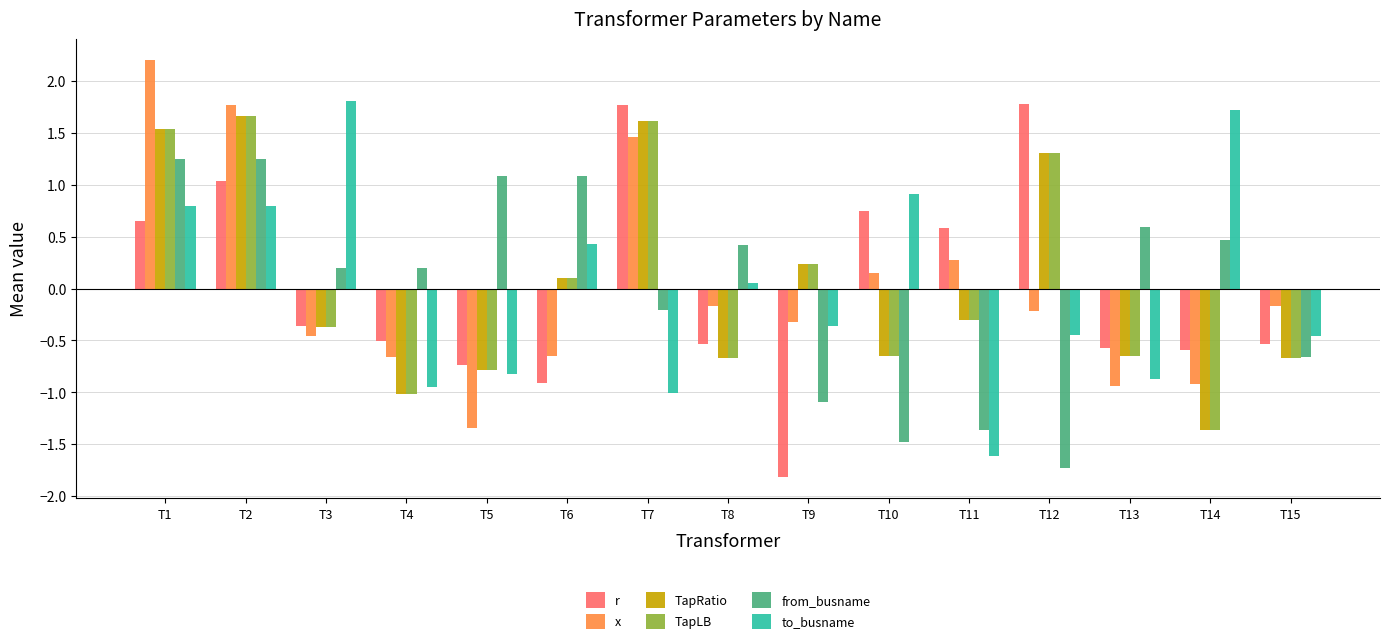

The TapLB series shows -0.6 at T10. True or false?

True